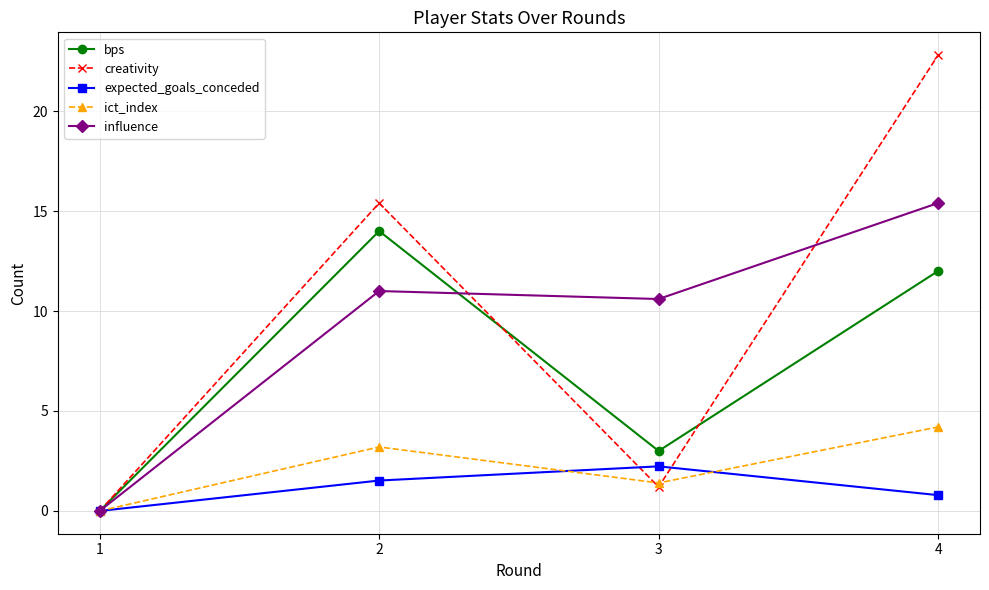

In ict_index, how many points are lower than both neighbors (excluding endpoints)?

1